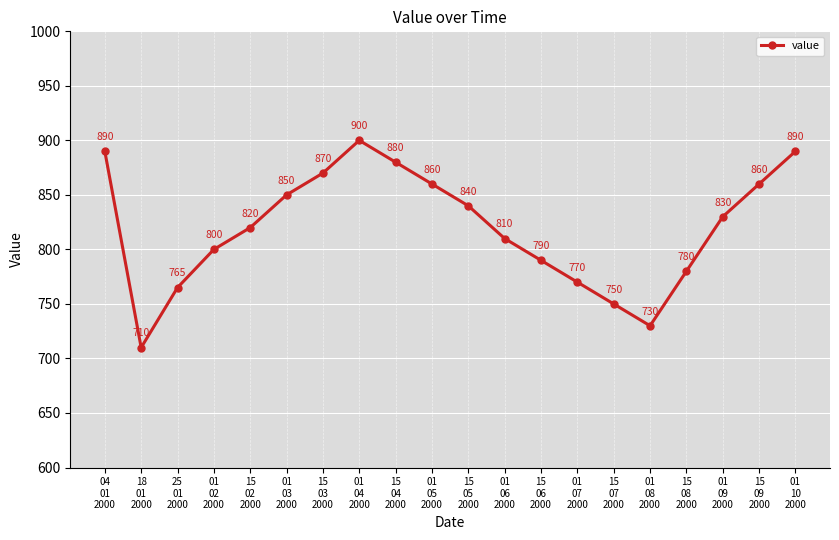

Reading left to right, extract all data points from this chart.

04
01
2000=890	18
01
2000=710	25
01
2000=765	01
02
2000=800	15
02
2000=820	01
03
2000=850	15
03
2000=870	01
04
2000=900	15
04
2000=880	01
05
2000=860	15
05
2000=840	01
06
2000=810	15
06
2000=790	01
07
2000=770	15
07
2000=750	01
08
2000=730	15
08
2000=780	01
09
2000=830	15
09
2000=860	01
10
2000=890